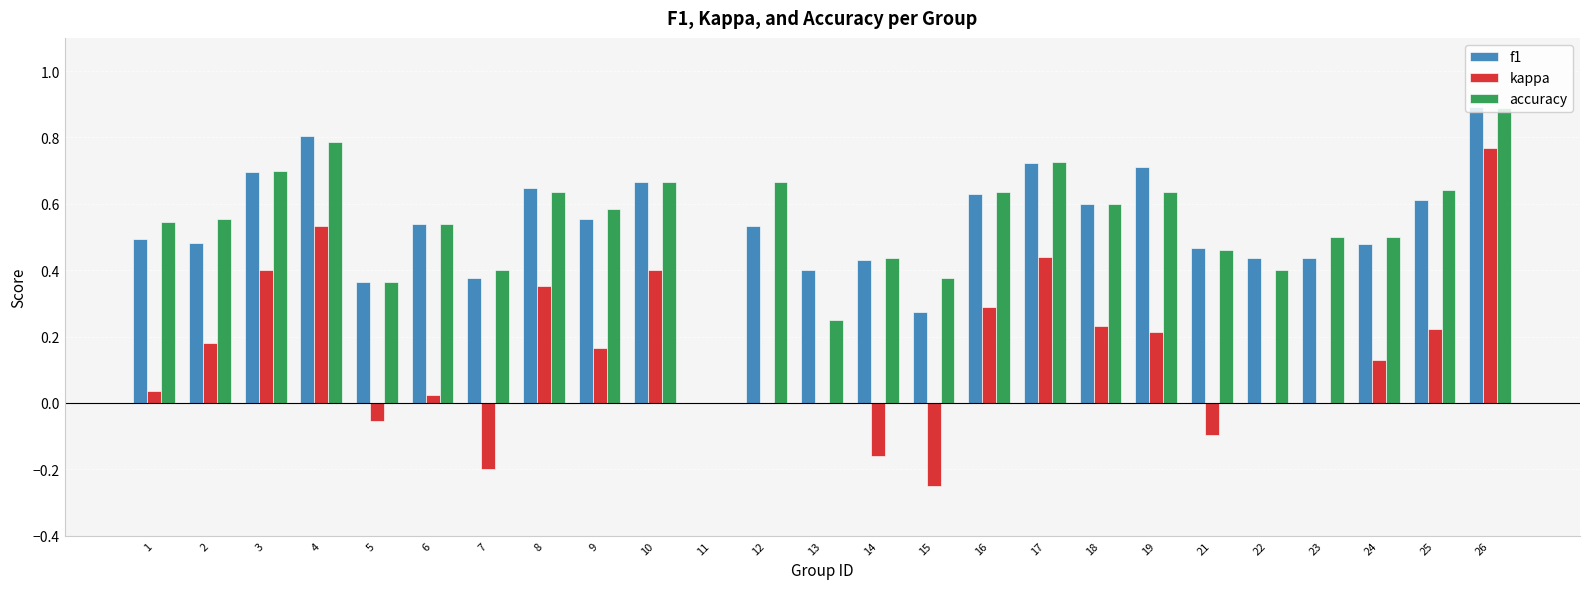

Which series changed the most between 13 and 19?

accuracy